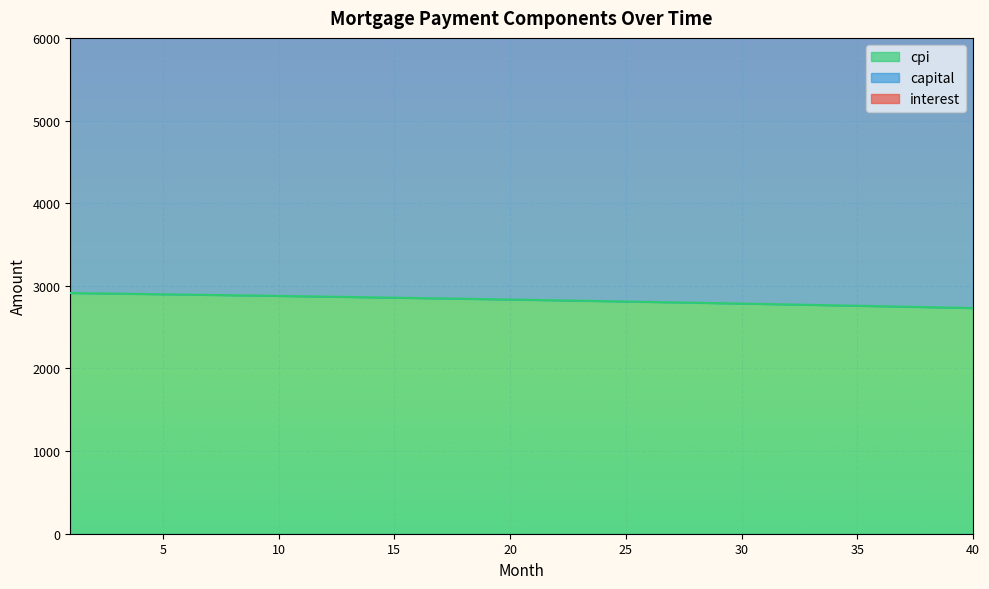

What is the minimum value for cpi?

2730.9